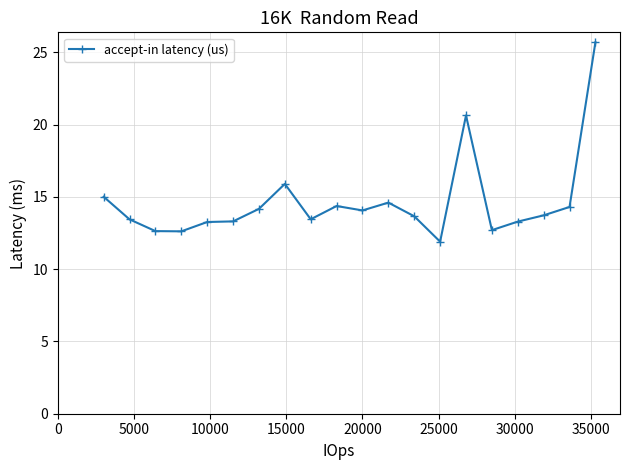

True or false: the data has more than 2 interior local peaks.

True